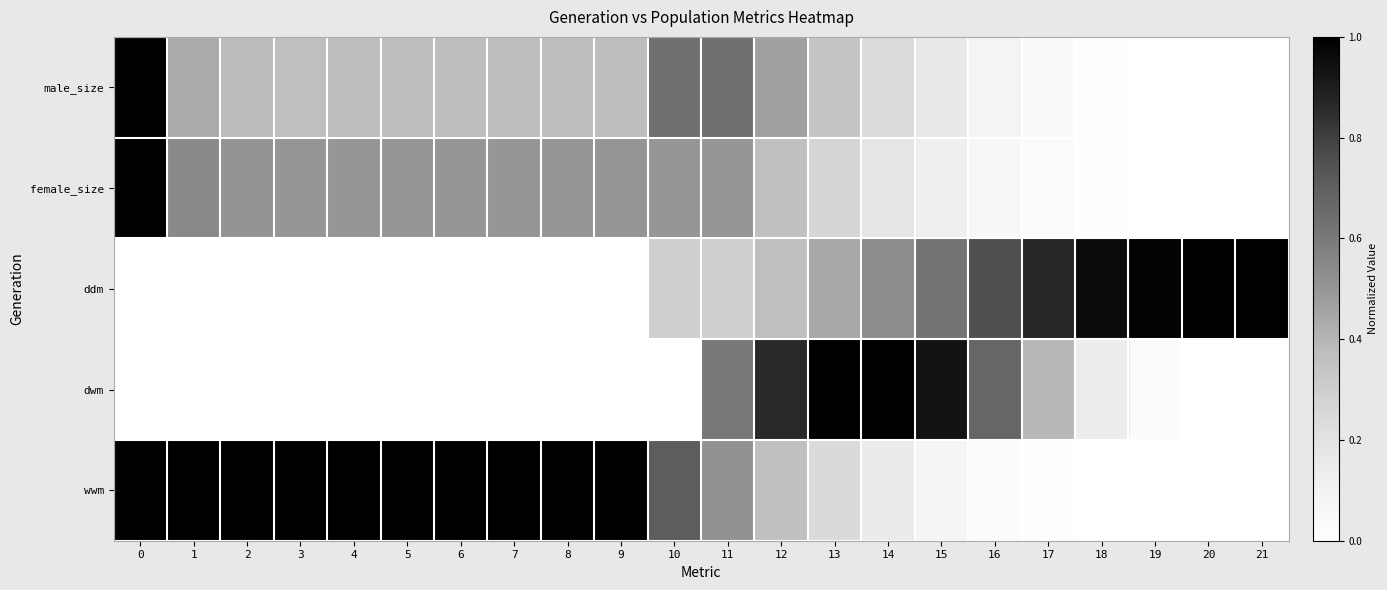

At 2, list the series in order from largest to smallest.

wwm, female_size, male_size, ddm, dwm